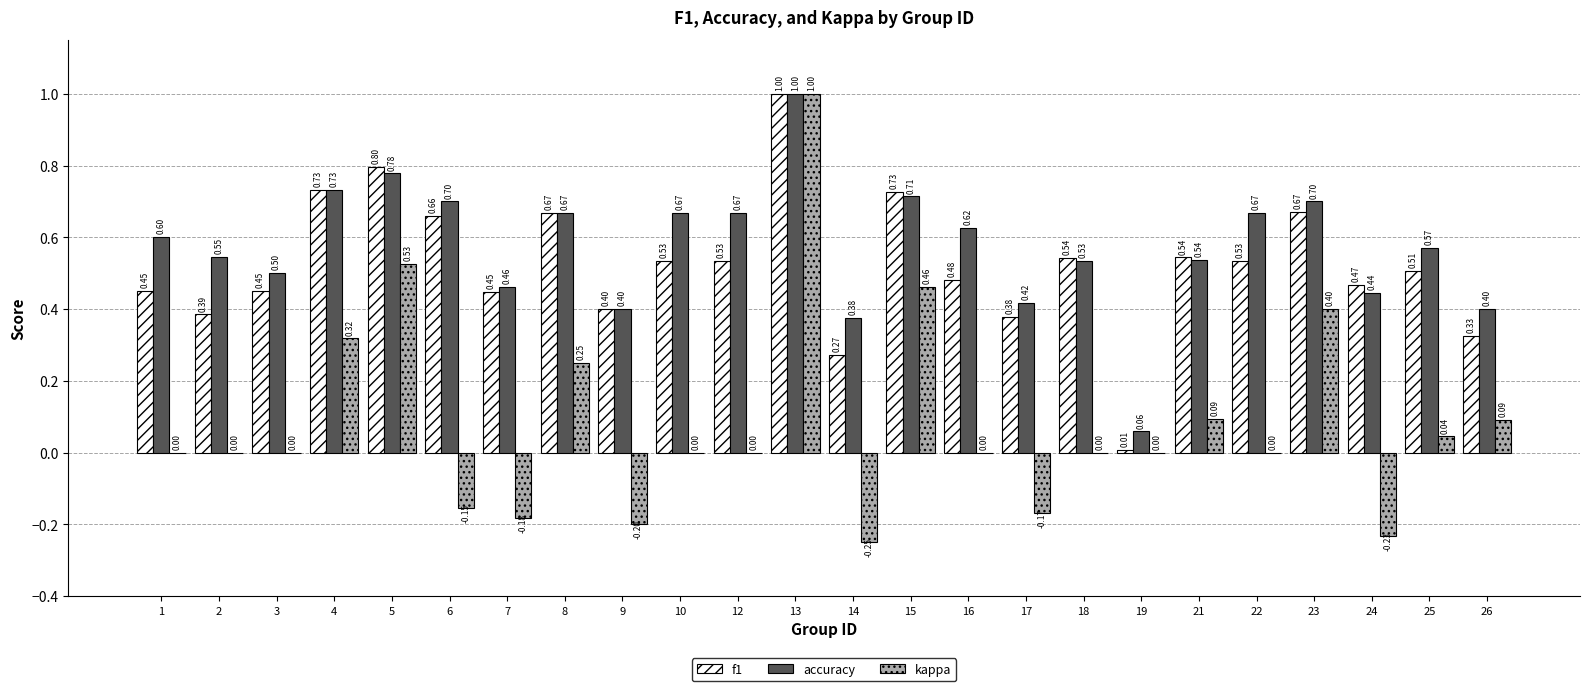

What is the sum of the accuracy values at 2 and 23?

1.2